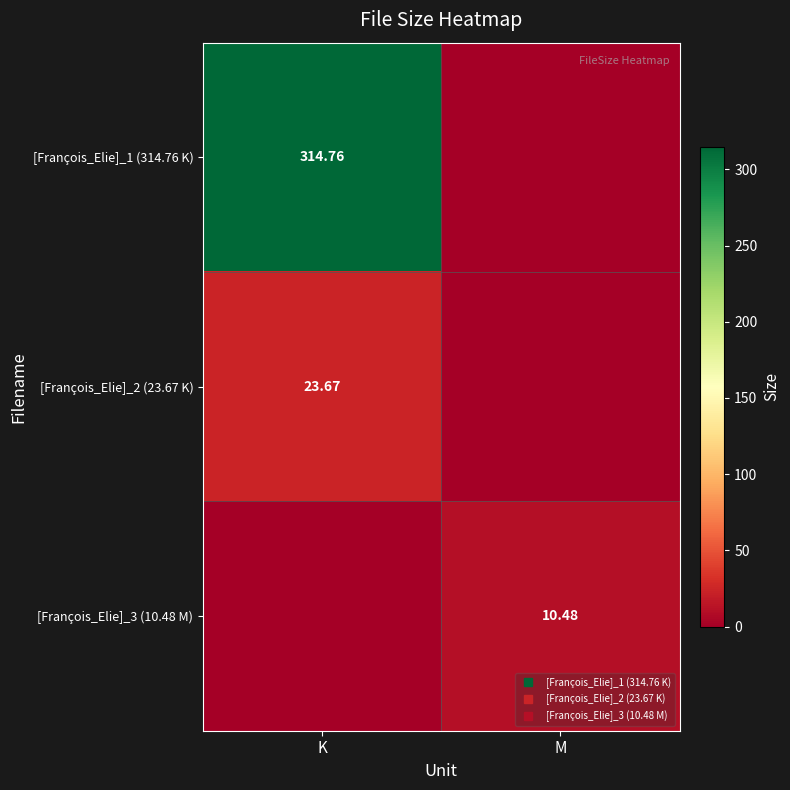

How many values in the [François_Elie]_3 (10.48 M) series are below 10?

1